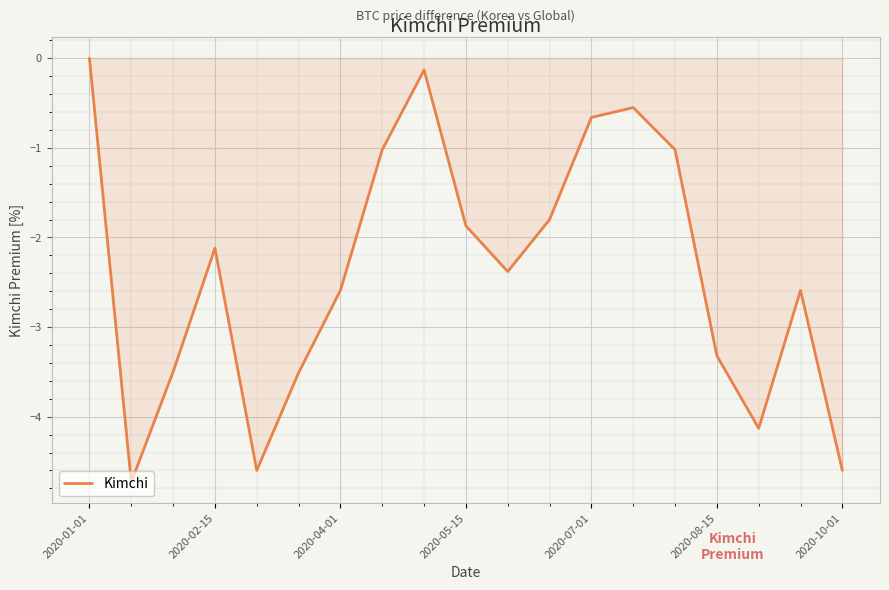

What is the smallest value displayed?

-4.7